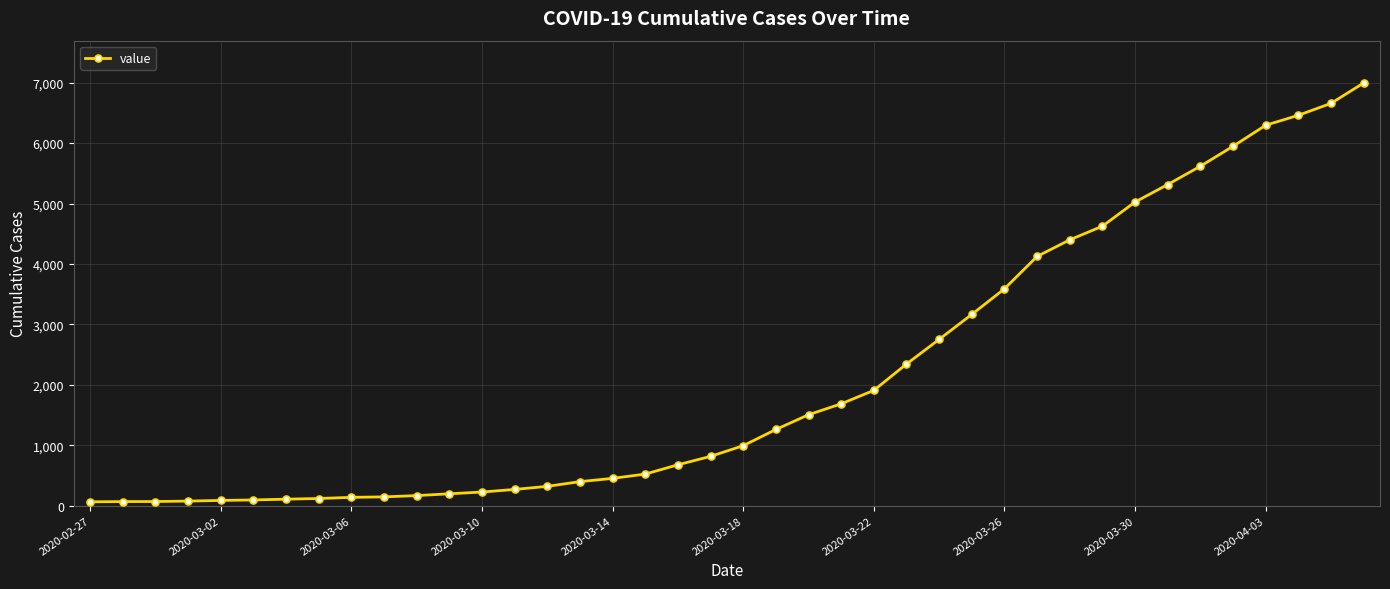

What is the average value?

2142